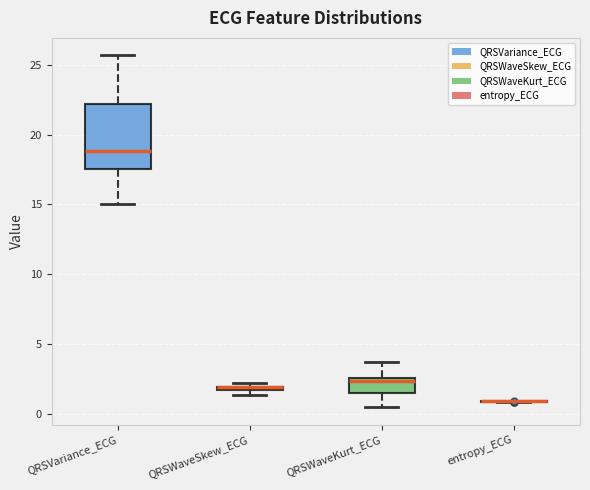

Which box is the tallest, from its lower edge to its upper edge?

QRSVariance_ECG